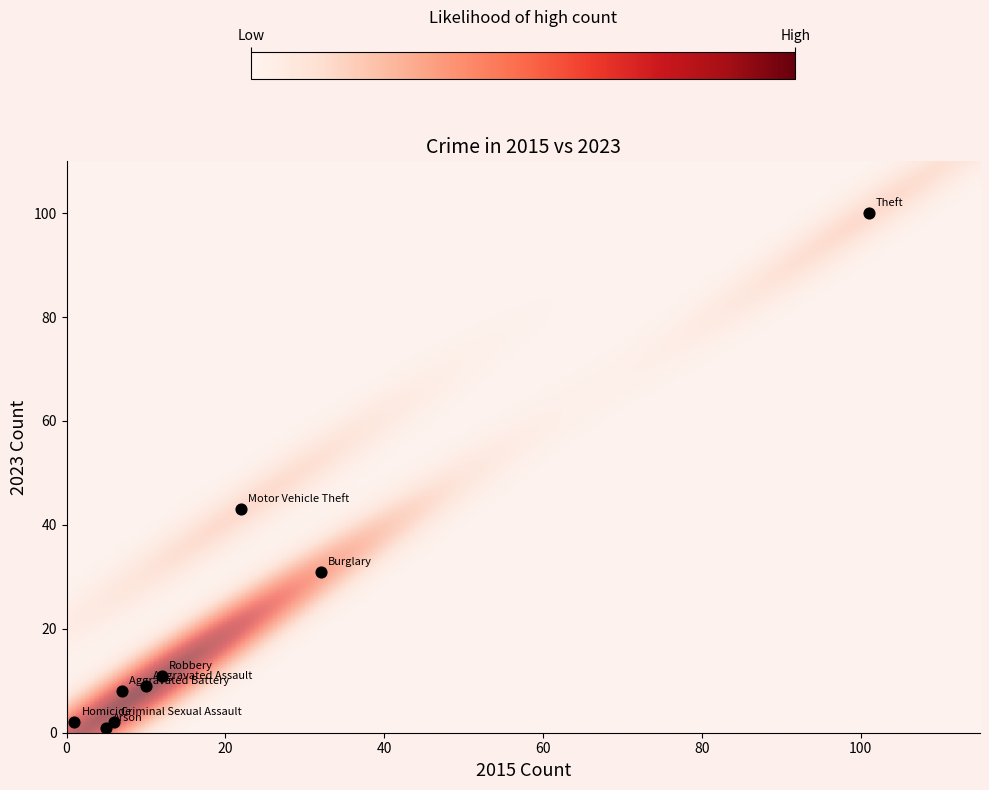

What Y value in the scatter plot is closest to 50?

43